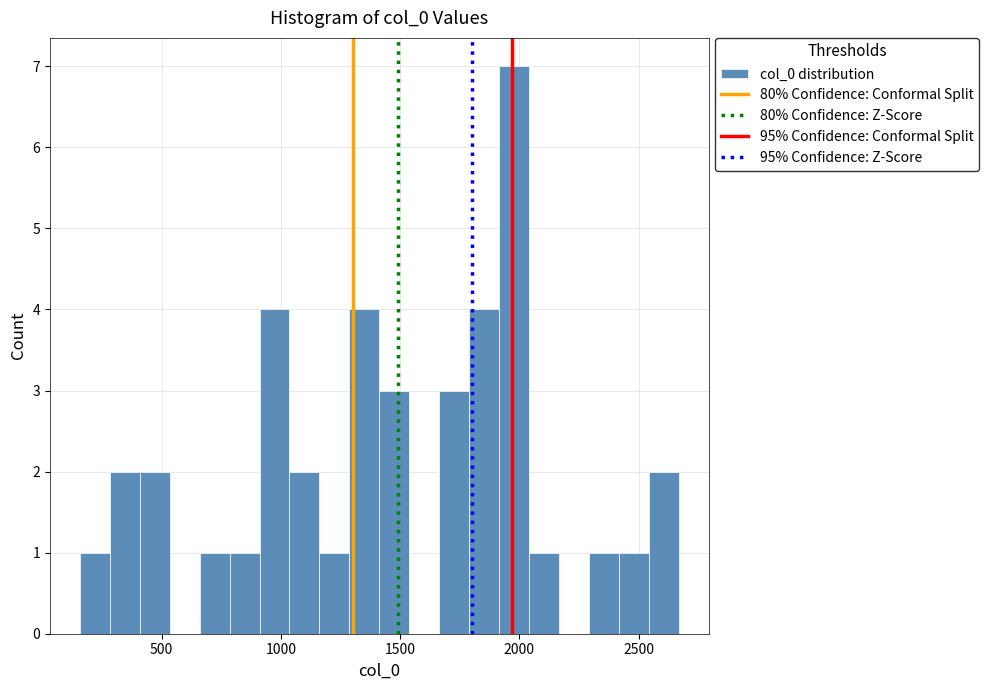

Around what value on the x-axis is the tallest bar? Give the approximate position of its centre, as read against the axis.

2000